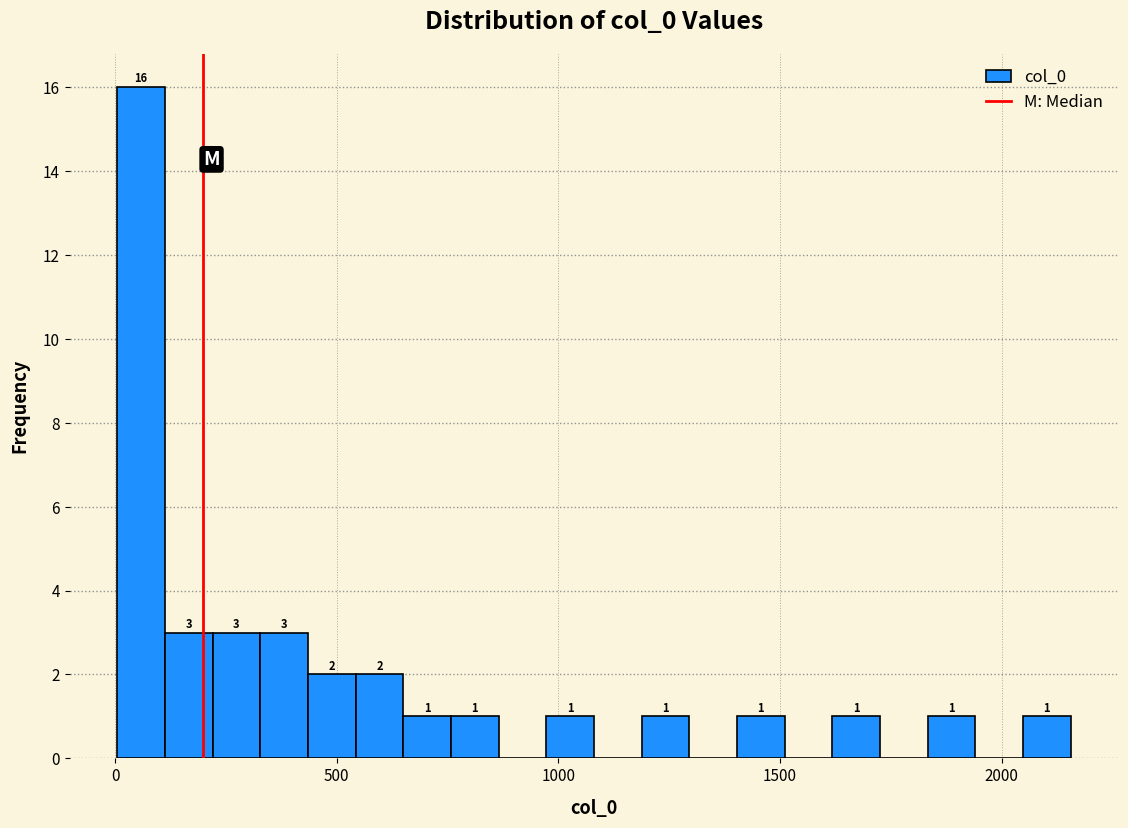

Around what value on the x-axis is the tallest bar? Give the approximate position of its centre, as read against the axis.

50